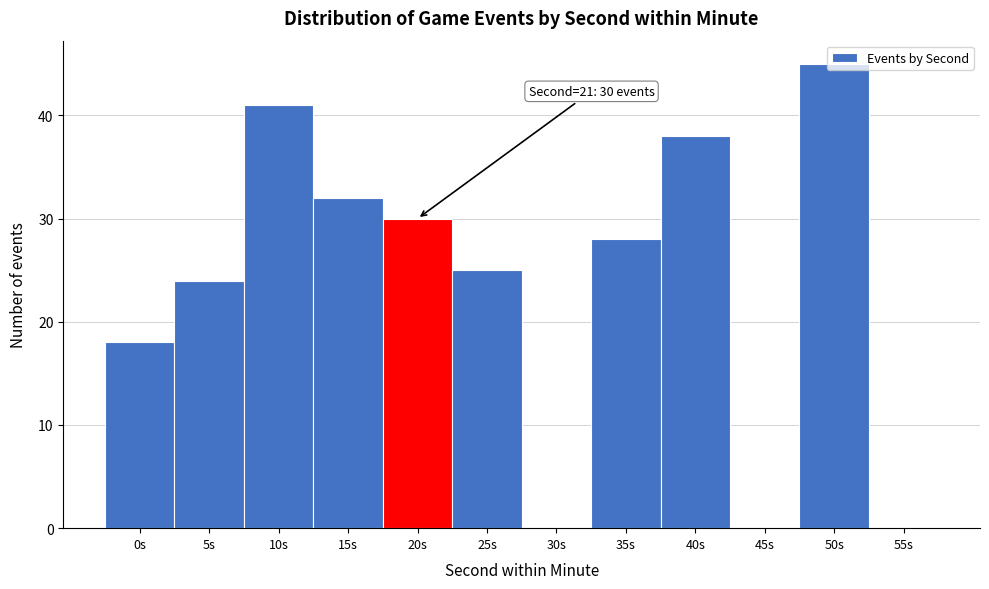

Between 40s and 55s, which is larger?

40s